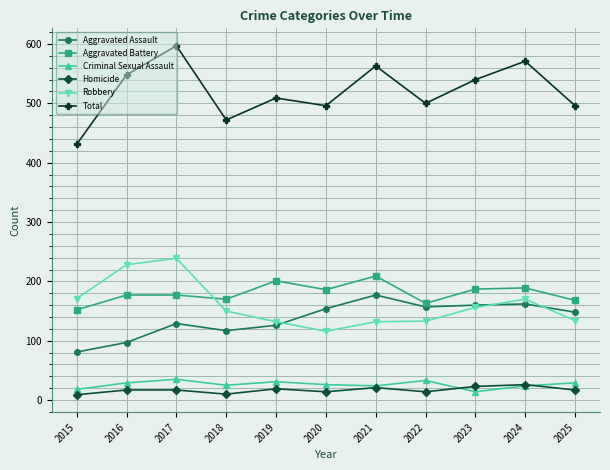

Which series changed the most between 2024 and 2025?

Total